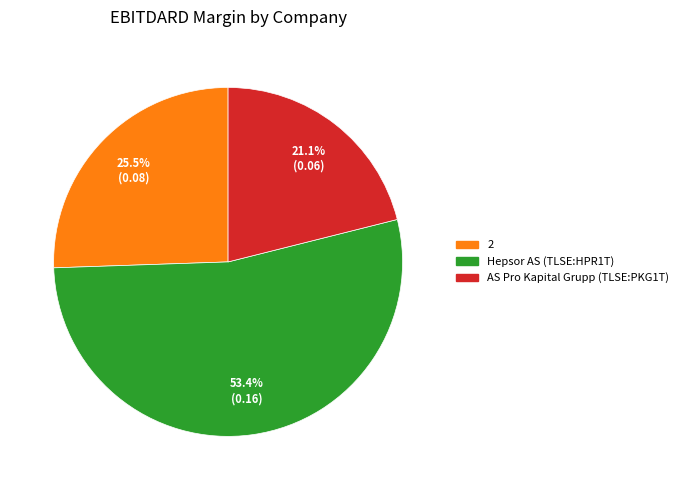

Between 2 and AS Pro Kapital Grupp (TLSE:PKG1T), which is larger?

2